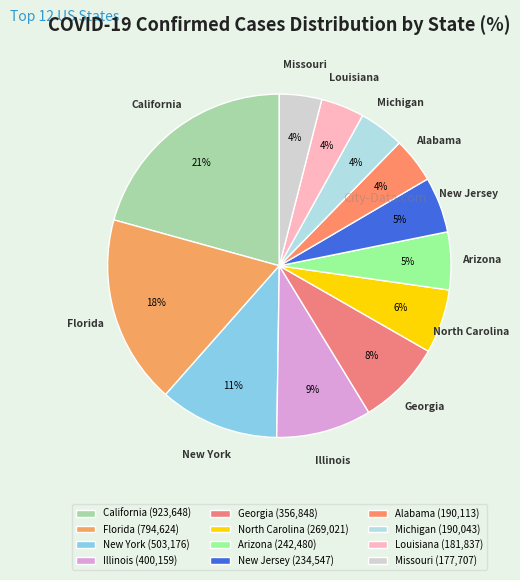

To the nearest percent, what portion does Arizona represent?

5%